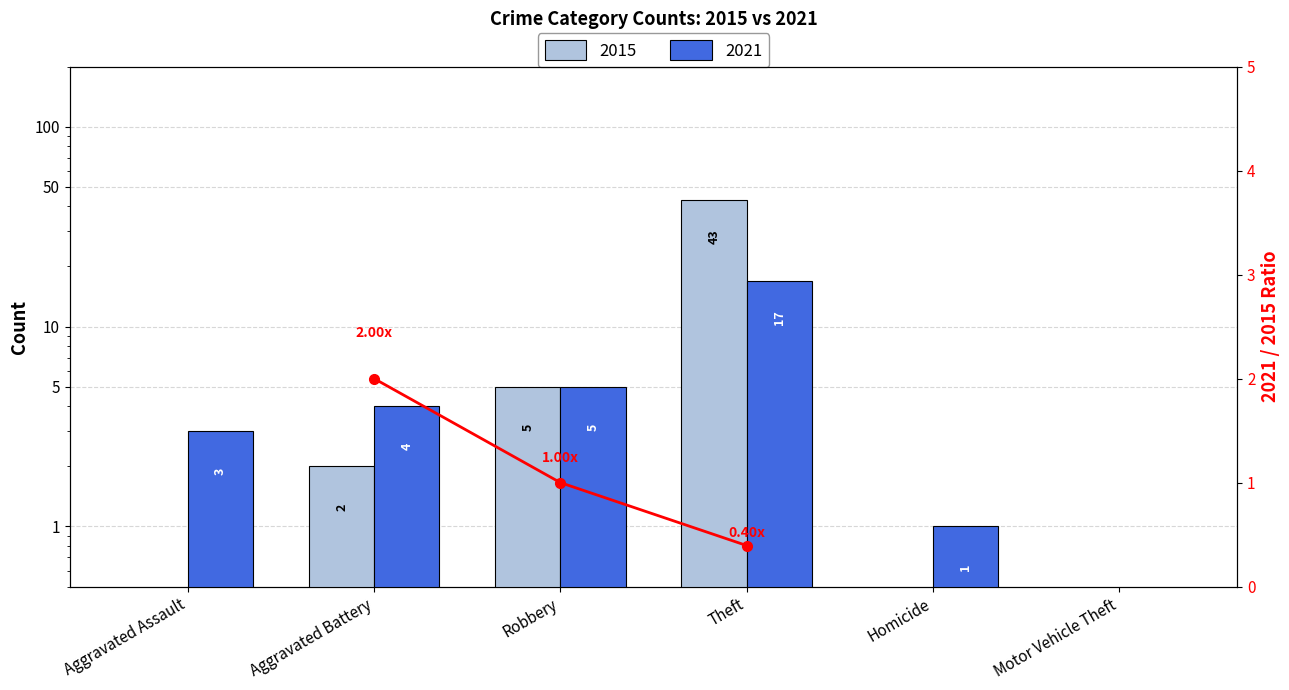

At which label does 2015 reach its peak?

Theft